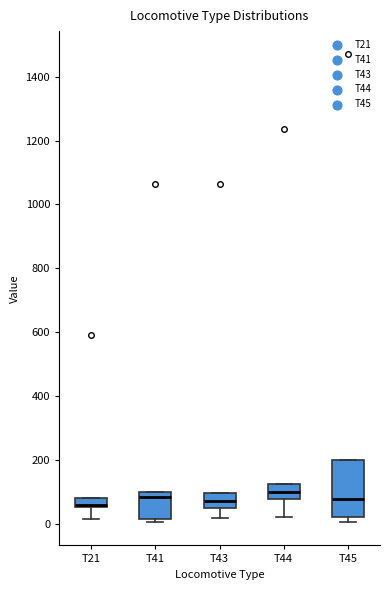

Where is the upper edge of the box for T43 on the y-axis? The values are not printed on the chart, so give them approximately, as read against the axis.

100